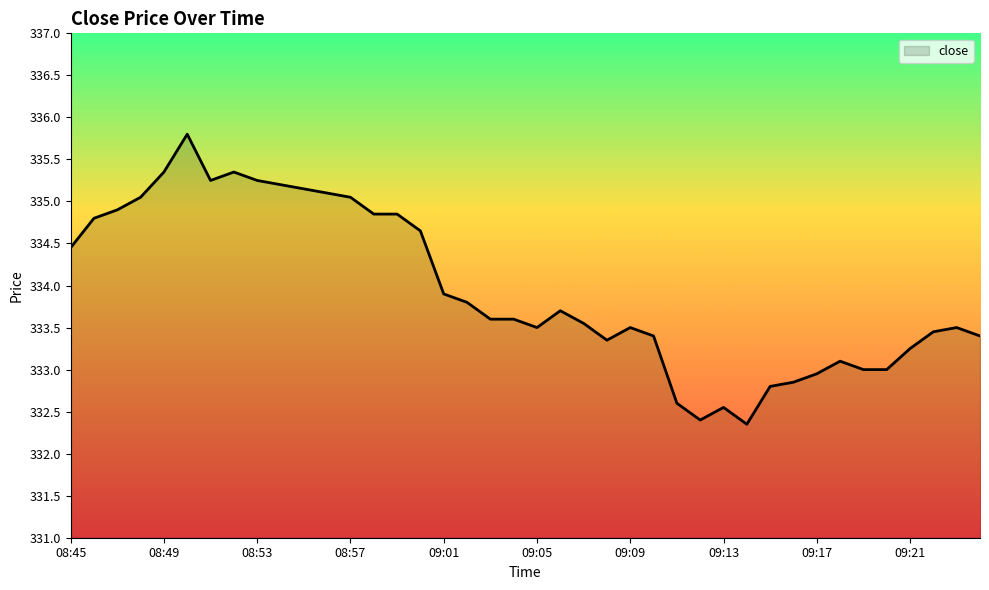

What is the greatest value displayed?

335.8